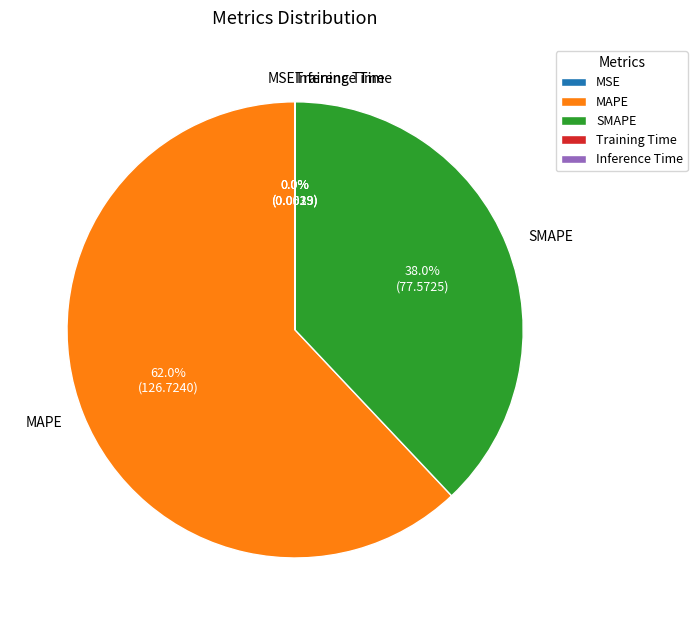

What percentage do MAPE and SMAPE together represent?

100.0%